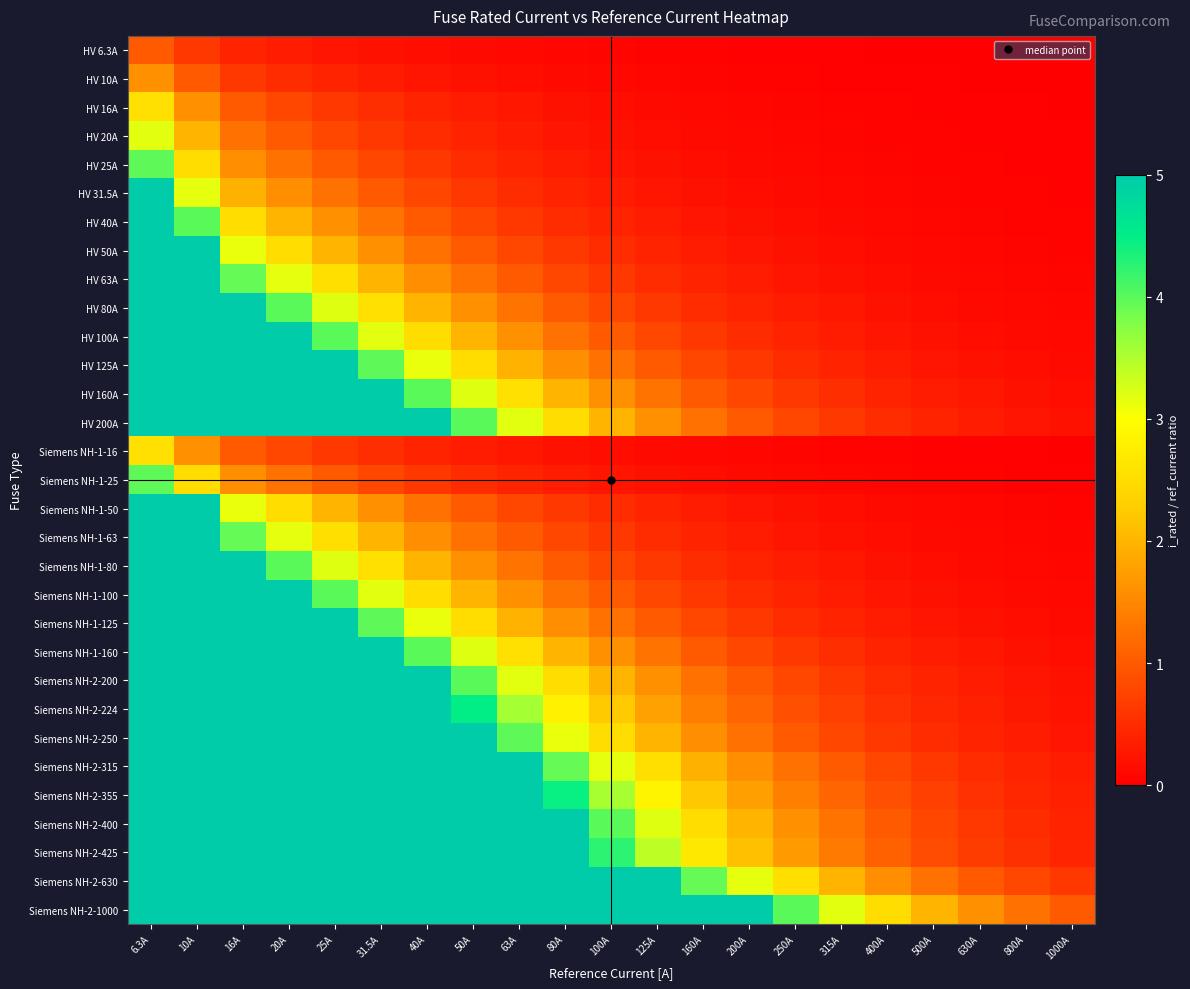

Reading left to right, list all the values displayed in this chart.

HV 6.3A: 6.3A=1.0	10A=0.6	16A=0.4	20A=0.3	25A=0.3	31.5A=0.2	40A=0.2	50A=0.1	63A=0.1	80A=0.1	100A=0.1	125A=0.1	160A=0.0	200A=0.0	250A=0.0	315A=0.0	400A=0.0	500A=0.0	630A=0.0	800A=0.0	1000A=0.0
HV 10A: 6.3A=1.6	10A=1.0	16A=0.6	20A=0.5	25A=0.4	31.5A=0.3	40A=0.2	50A=0.2	63A=0.2	80A=0.1	100A=0.1	125A=0.1	160A=0.1	200A=0.1	250A=0.0	315A=0.0	400A=0.0	500A=0.0	630A=0.0	800A=0.0	1000A=0.0
HV 16A: 6.3A=2.5	10A=1.6	16A=1.0	20A=0.8	25A=0.6	31.5A=0.5	40A=0.4	50A=0.3	63A=0.3	80A=0.2	100A=0.2	125A=0.1	160A=0.1	200A=0.1	250A=0.1	315A=0.1	400A=0.0	500A=0.0	630A=0.0	800A=0.0	1000A=0.0
HV 20A: 6.3A=3.2	10A=2.0	16A=1.2	20A=1.0	25A=0.8	31.5A=0.6	40A=0.5	50A=0.4	63A=0.3	80A=0.2	100A=0.2	125A=0.2	160A=0.1	200A=0.1	250A=0.1	315A=0.1	400A=0.1	500A=0.0	630A=0.0	800A=0.0	1000A=0.0
HV 25A: 6.3A=4.0	10A=2.5	16A=1.6	20A=1.2	25A=1.0	31.5A=0.8	40A=0.6	50A=0.5	63A=0.4	80A=0.3	100A=0.2	125A=0.2	160A=0.2	200A=0.1	250A=0.1	315A=0.1	400A=0.1	500A=0.1	630A=0.0	800A=0.0	1000A=0.0
HV 31.5A: 6.3A=5.0	10A=3.1	16A=2.0	20A=1.6	25A=1.3	31.5A=1.0	40A=0.8	50A=0.6	63A=0.5	80A=0.4	100A=0.3	125A=0.3	160A=0.2	200A=0.2	250A=0.1	315A=0.1	400A=0.1	500A=0.1	630A=0.1	800A=0.0	1000A=0.0
HV 40A: 6.3A=5.0	10A=4.0	16A=2.5	20A=2.0	25A=1.6	31.5A=1.3	40A=1.0	50A=0.8	63A=0.6	80A=0.5	100A=0.4	125A=0.3	160A=0.2	200A=0.2	250A=0.2	315A=0.1	400A=0.1	500A=0.1	630A=0.1	800A=0.1	1000A=0.0
HV 50A: 6.3A=5.0	10A=5.0	16A=3.1	20A=2.5	25A=2.0	31.5A=1.6	40A=1.2	50A=1.0	63A=0.8	80A=0.6	100A=0.5	125A=0.4	160A=0.3	200A=0.2	250A=0.2	315A=0.2	400A=0.1	500A=0.1	630A=0.1	800A=0.1	1000A=0.1
HV 63A: 6.3A=5.0	10A=5.0	16A=3.9	20A=3.1	25A=2.5	31.5A=2.0	40A=1.6	50A=1.3	63A=1.0	80A=0.8	100A=0.6	125A=0.5	160A=0.4	200A=0.3	250A=0.3	315A=0.2	400A=0.2	500A=0.1	630A=0.1	800A=0.1	1000A=0.1
HV 80A: 6.3A=5.0	10A=5.0	16A=5.0	20A=4.0	25A=3.2	31.5A=2.5	40A=2.0	50A=1.6	63A=1.3	80A=1.0	100A=0.8	125A=0.6	160A=0.5	200A=0.4	250A=0.3	315A=0.3	400A=0.2	500A=0.2	630A=0.1	800A=0.1	1000A=0.1
HV 100A: 6.3A=5.0	10A=5.0	16A=5.0	20A=5.0	25A=4.0	31.5A=3.2	40A=2.5	50A=2.0	63A=1.6	80A=1.2	100A=1.0	125A=0.8	160A=0.6	200A=0.5	250A=0.4	315A=0.3	400A=0.2	500A=0.2	630A=0.2	800A=0.1	1000A=0.1
HV 125A: 6.3A=5.0	10A=5.0	16A=5.0	20A=5.0	25A=5.0	31.5A=4.0	40A=3.1	50A=2.5	63A=2.0	80A=1.6	100A=1.2	125A=1.0	160A=0.8	200A=0.6	250A=0.5	315A=0.4	400A=0.3	500A=0.2	630A=0.2	800A=0.2	1000A=0.1
HV 160A: 6.3A=5.0	10A=5.0	16A=5.0	20A=5.0	25A=5.0	31.5A=5.0	40A=4.0	50A=3.2	63A=2.5	80A=2.0	100A=1.6	125A=1.3	160A=1.0	200A=0.8	250A=0.6	315A=0.5	400A=0.4	500A=0.3	630A=0.3	800A=0.2	1000A=0.2
HV 200A: 6.3A=5.0	10A=5.0	16A=5.0	20A=5.0	25A=5.0	31.5A=5.0	40A=5.0	50A=4.0	63A=3.2	80A=2.5	100A=2.0	125A=1.6	160A=1.2	200A=1.0	250A=0.8	315A=0.6	400A=0.5	500A=0.4	630A=0.3	800A=0.2	1000A=0.2
Siemens NH-1-16: 6.3A=2.5	10A=1.6	16A=1.0	20A=0.8	25A=0.6	31.5A=0.5	40A=0.4	50A=0.3	63A=0.3	80A=0.2	100A=0.2	125A=0.1	160A=0.1	200A=0.1	250A=0.1	315A=0.1	400A=0.0	500A=0.0	630A=0.0	800A=0.0	1000A=0.0
Siemens NH-1-25: 6.3A=4.0	10A=2.5	16A=1.6	20A=1.2	25A=1.0	31.5A=0.8	40A=0.6	50A=0.5	63A=0.4	80A=0.3	100A=0.2	125A=0.2	160A=0.2	200A=0.1	250A=0.1	315A=0.1	400A=0.1	500A=0.1	630A=0.0	800A=0.0	1000A=0.0
Siemens NH-1-50: 6.3A=5.0	10A=5.0	16A=3.1	20A=2.5	25A=2.0	31.5A=1.6	40A=1.2	50A=1.0	63A=0.8	80A=0.6	100A=0.5	125A=0.4	160A=0.3	200A=0.2	250A=0.2	315A=0.2	400A=0.1	500A=0.1	630A=0.1	800A=0.1	1000A=0.1
Siemens NH-1-63: 6.3A=5.0	10A=5.0	16A=3.9	20A=3.1	25A=2.5	31.5A=2.0	40A=1.6	50A=1.3	63A=1.0	80A=0.8	100A=0.6	125A=0.5	160A=0.4	200A=0.3	250A=0.3	315A=0.2	400A=0.2	500A=0.1	630A=0.1	800A=0.1	1000A=0.1
Siemens NH-1-80: 6.3A=5.0	10A=5.0	16A=5.0	20A=4.0	25A=3.2	31.5A=2.5	40A=2.0	50A=1.6	63A=1.3	80A=1.0	100A=0.8	125A=0.6	160A=0.5	200A=0.4	250A=0.3	315A=0.3	400A=0.2	500A=0.2	630A=0.1	800A=0.1	1000A=0.1
Siemens NH-1-100: 6.3A=5.0	10A=5.0	16A=5.0	20A=5.0	25A=4.0	31.5A=3.2	40A=2.5	50A=2.0	63A=1.6	80A=1.2	100A=1.0	125A=0.8	160A=0.6	200A=0.5	250A=0.4	315A=0.3	400A=0.2	500A=0.2	630A=0.2	800A=0.1	1000A=0.1
Siemens NH-1-125: 6.3A=5.0	10A=5.0	16A=5.0	20A=5.0	25A=5.0	31.5A=4.0	40A=3.1	50A=2.5	63A=2.0	80A=1.6	100A=1.2	125A=1.0	160A=0.8	200A=0.6	250A=0.5	315A=0.4	400A=0.3	500A=0.2	630A=0.2	800A=0.2	1000A=0.1
Siemens NH-1-160: 6.3A=5.0	10A=5.0	16A=5.0	20A=5.0	25A=5.0	31.5A=5.0	40A=4.0	50A=3.2	63A=2.5	80A=2.0	100A=1.6	125A=1.3	160A=1.0	200A=0.8	250A=0.6	315A=0.5	400A=0.4	500A=0.3	630A=0.3	800A=0.2	1000A=0.2
Siemens NH-2-200: 6.3A=5.0	10A=5.0	16A=5.0	20A=5.0	25A=5.0	31.5A=5.0	40A=5.0	50A=4.0	63A=3.2	80A=2.5	100A=2.0	125A=1.6	160A=1.2	200A=1.0	250A=0.8	315A=0.6	400A=0.5	500A=0.4	630A=0.3	800A=0.2	1000A=0.2
Siemens NH-2-224: 6.3A=5.0	10A=5.0	16A=5.0	20A=5.0	25A=5.0	31.5A=5.0	40A=5.0	50A=4.5	63A=3.6	80A=2.8	100A=2.2	125A=1.8	160A=1.4	200A=1.1	250A=0.9	315A=0.7	400A=0.6	500A=0.4	630A=0.4	800A=0.3	1000A=0.2
Siemens NH-2-250: 6.3A=5.0	10A=5.0	16A=5.0	20A=5.0	25A=5.0	31.5A=5.0	40A=5.0	50A=5.0	63A=4.0	80A=3.1	100A=2.5	125A=2.0	160A=1.6	200A=1.2	250A=1.0	315A=0.8	400A=0.6	500A=0.5	630A=0.4	800A=0.3	1000A=0.2
Siemens NH-2-315: 6.3A=5.0	10A=5.0	16A=5.0	20A=5.0	25A=5.0	31.5A=5.0	40A=5.0	50A=5.0	63A=5.0	80A=3.9	100A=3.1	125A=2.5	160A=2.0	200A=1.6	250A=1.3	315A=1.0	400A=0.8	500A=0.6	630A=0.5	800A=0.4	1000A=0.3
Siemens NH-2-355: 6.3A=5.0	10A=5.0	16A=5.0	20A=5.0	25A=5.0	31.5A=5.0	40A=5.0	50A=5.0	63A=5.0	80A=4.4	100A=3.5	125A=2.8	160A=2.2	200A=1.8	250A=1.4	315A=1.1	400A=0.9	500A=0.7	630A=0.6	800A=0.4	1000A=0.4
Siemens NH-2-400: 6.3A=5.0	10A=5.0	16A=5.0	20A=5.0	25A=5.0	31.5A=5.0	40A=5.0	50A=5.0	63A=5.0	80A=5.0	100A=4.0	125A=3.2	160A=2.5	200A=2.0	250A=1.6	315A=1.3	400A=1.0	500A=0.8	630A=0.6	800A=0.5	1000A=0.4
Siemens NH-2-425: 6.3A=5.0	10A=5.0	16A=5.0	20A=5.0	25A=5.0	31.5A=5.0	40A=5.0	50A=5.0	63A=5.0	80A=5.0	100A=4.2	125A=3.4	160A=2.7	200A=2.1	250A=1.7	315A=1.3	400A=1.1	500A=0.8	630A=0.7	800A=0.5	1000A=0.4
Siemens NH-2-630: 6.3A=5.0	10A=5.0	16A=5.0	20A=5.0	25A=5.0	31.5A=5.0	40A=5.0	50A=5.0	63A=5.0	80A=5.0	100A=5.0	125A=5.0	160A=3.9	200A=3.1	250A=2.5	315A=2.0	400A=1.6	500A=1.3	630A=1.0	800A=0.8	1000A=0.6
Siemens NH-2-1000: 6.3A=5.0	10A=5.0	16A=5.0	20A=5.0	25A=5.0	31.5A=5.0	40A=5.0	50A=5.0	63A=5.0	80A=5.0	100A=5.0	125A=5.0	160A=5.0	200A=5.0	250A=4.0	315A=3.2	400A=2.5	500A=2.0	630A=1.6	800A=1.2	1000A=1.0